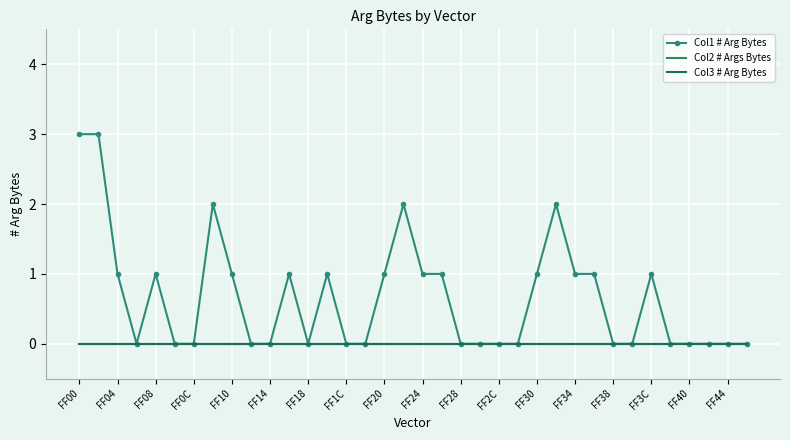

How many values in Col1 # Arg Bytes are above zero?

17